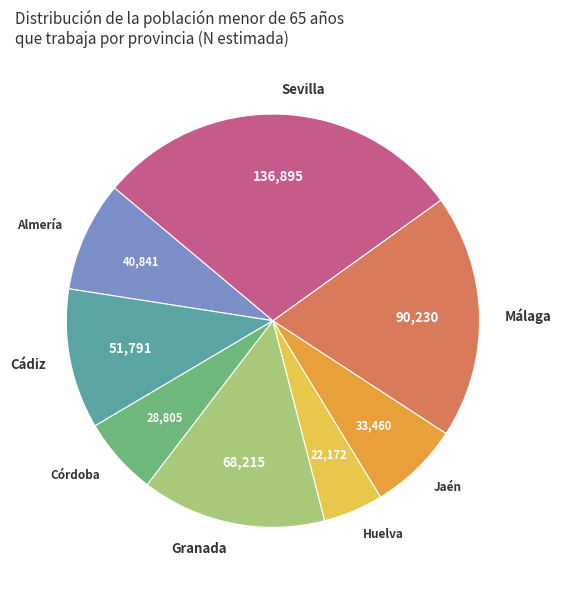

True or false: Jaén accounts for 1% of the total.

False